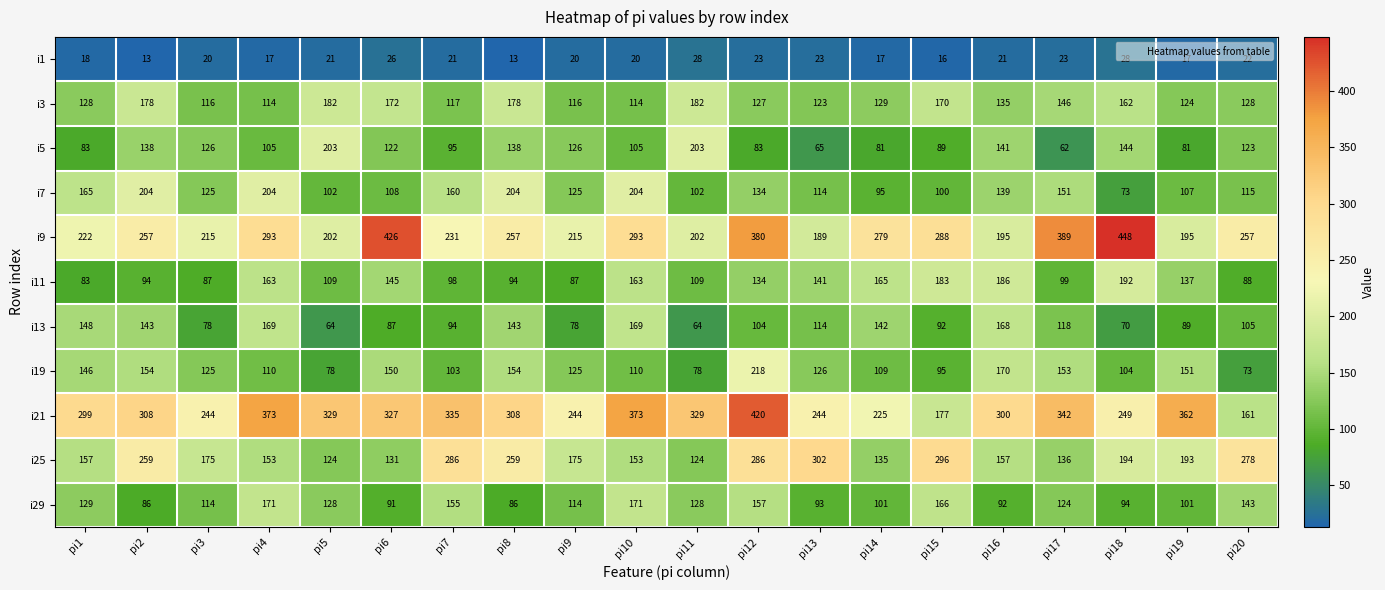

Between pi6 and pi18, which series saw the biggest shift?

i21